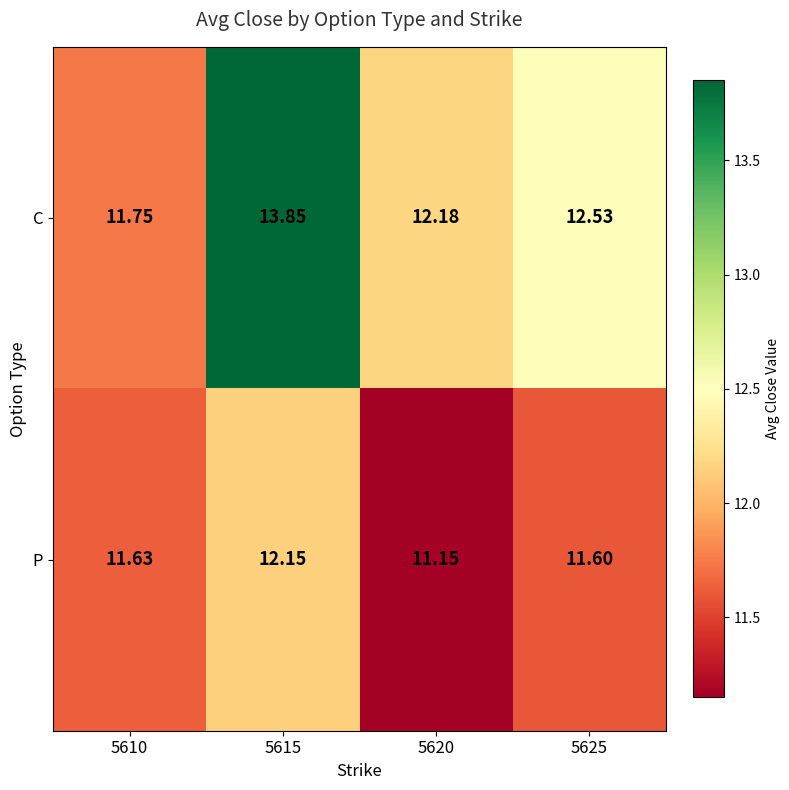

Is the value of P at 5620 greater than the value of C at 5615?

No